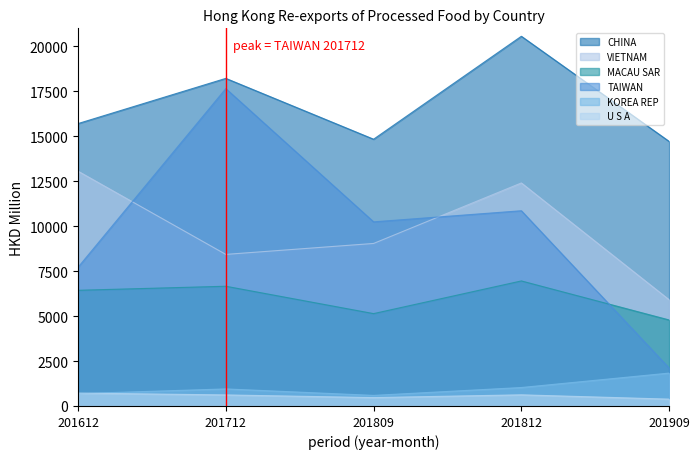

Rank the series by their maximum value, from lowest to highest.

U S A, KOREA REP, MACAU SAR, VIETNAM, TAIWAN, CHINA